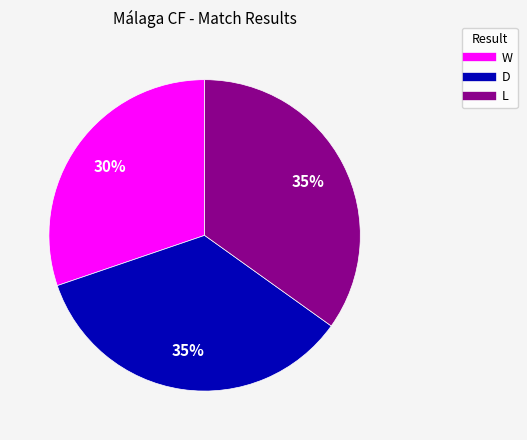

What is the ratio of the value at W to the value at L?

0.9